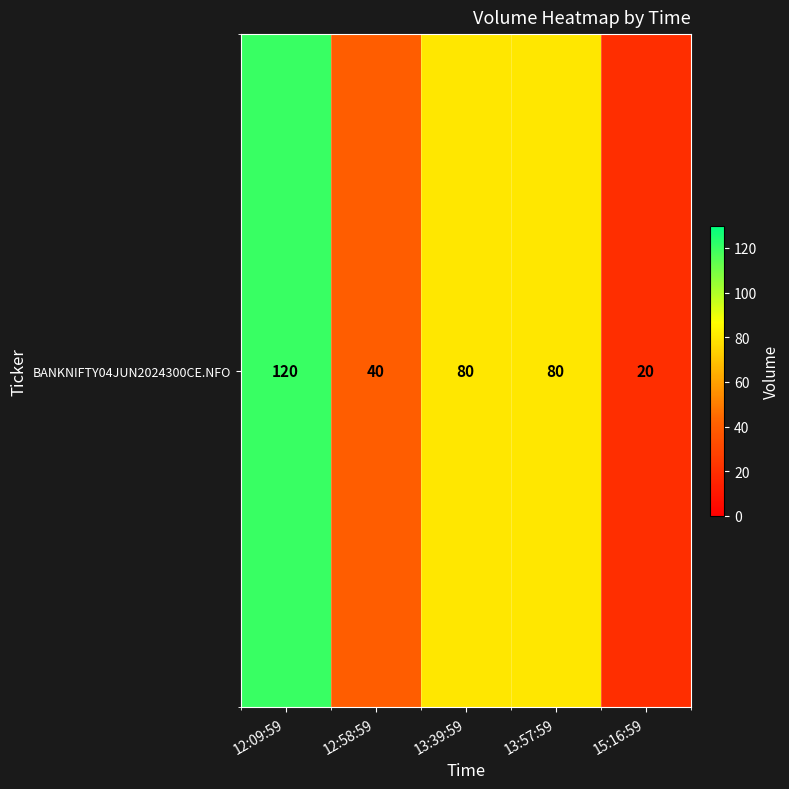

The value at 13:39:59 is 24. True or false?

False